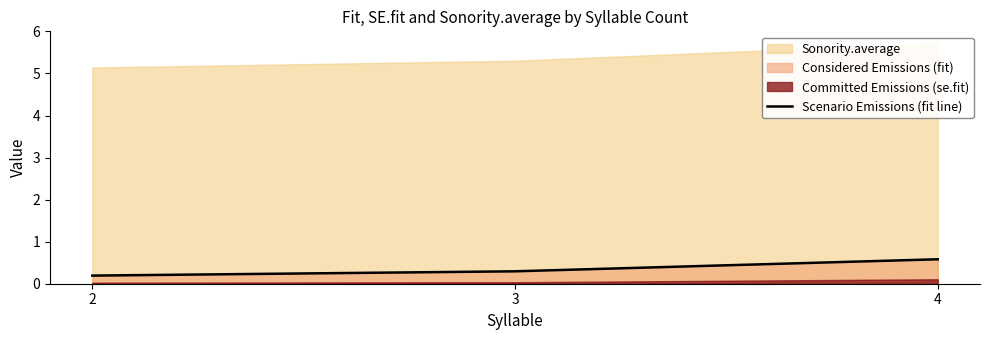

What is the value of the 3rd point from the left?

0.6